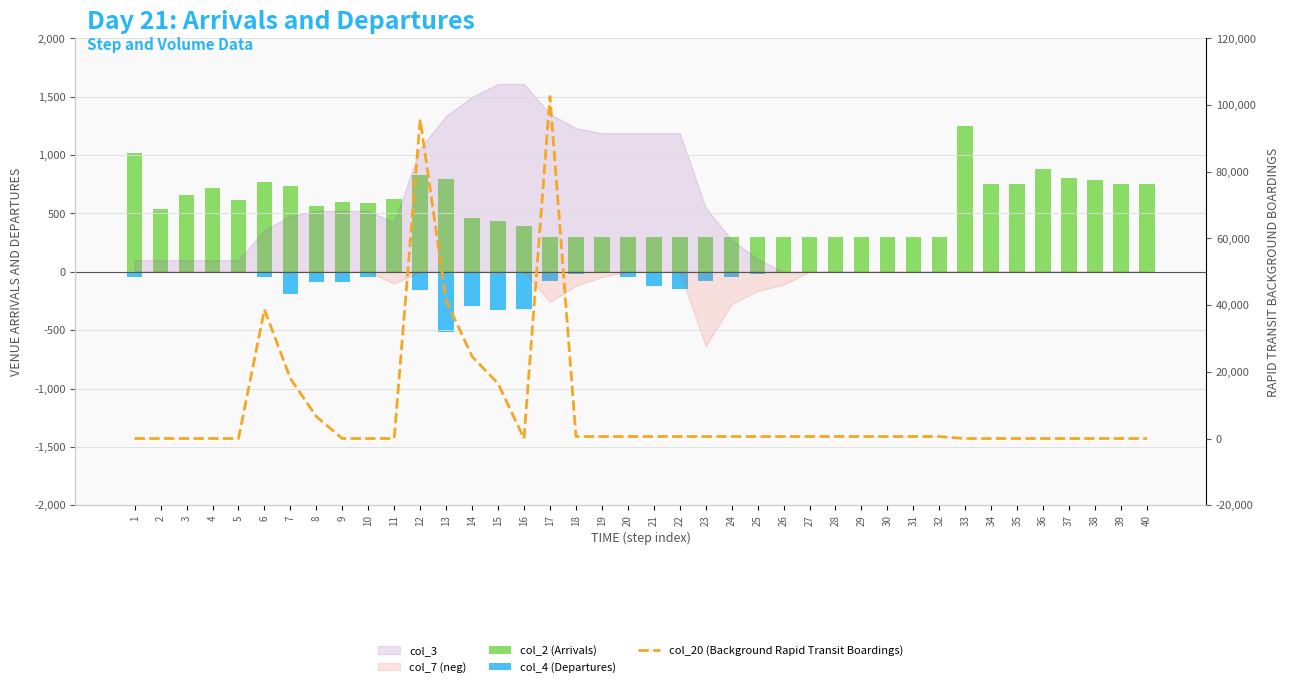

What is the average value of the col_20 (Background Rapid Transit Boardings) series?

8828